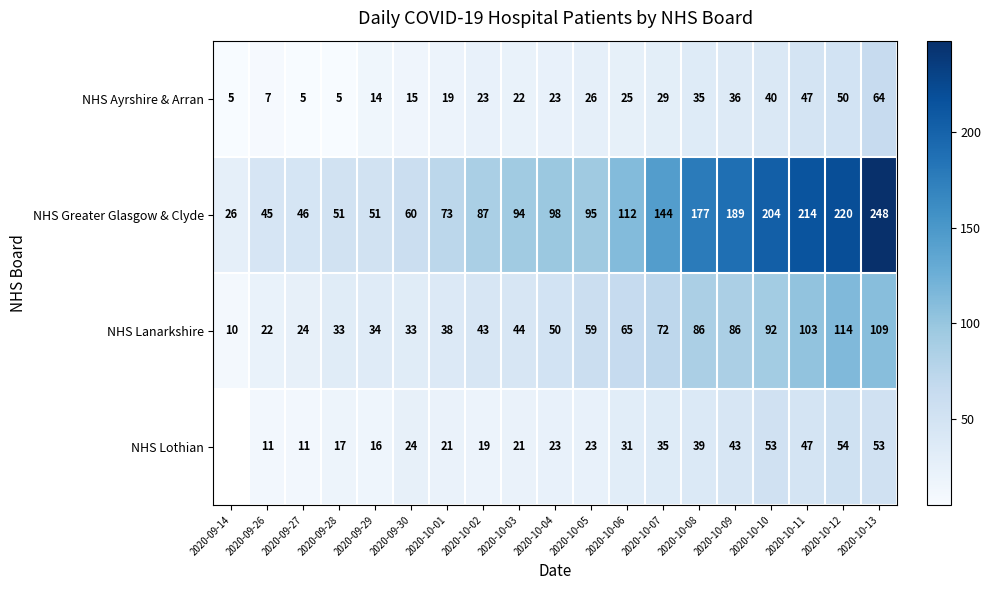

What is the total value across all series at 2020-10-03?

181